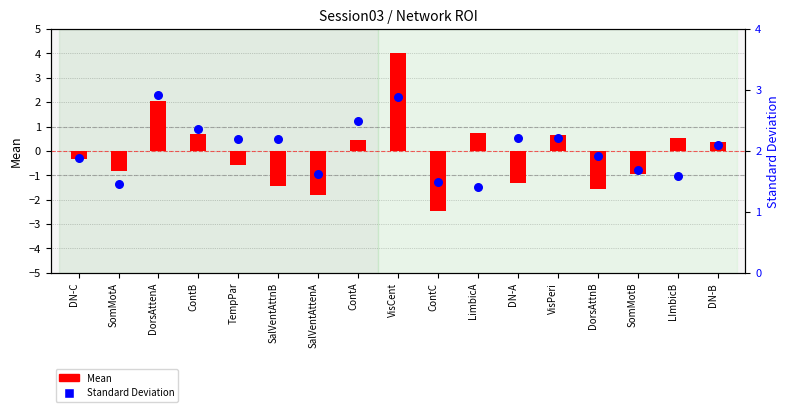

Which series has the largest total across all categories?

Standard Deviation